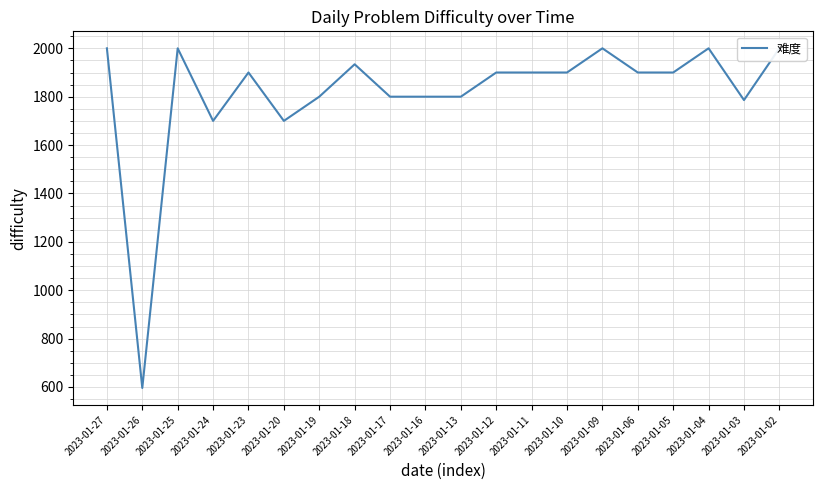

Is this an area chart (filled region under the line)?

No